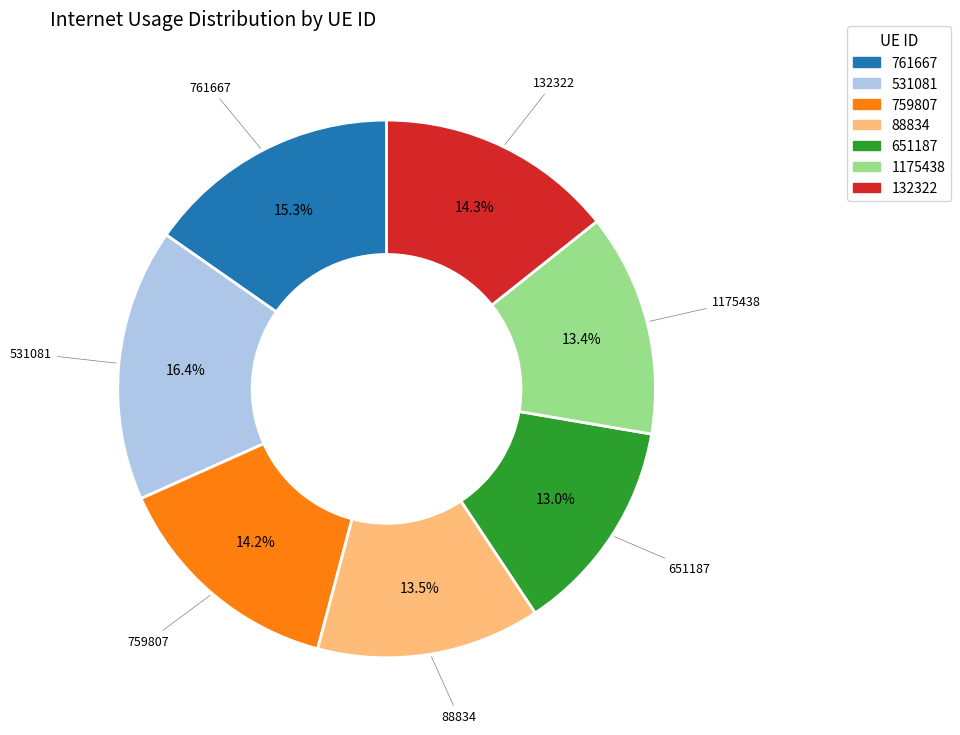

How many segments does this pie chart have?

7